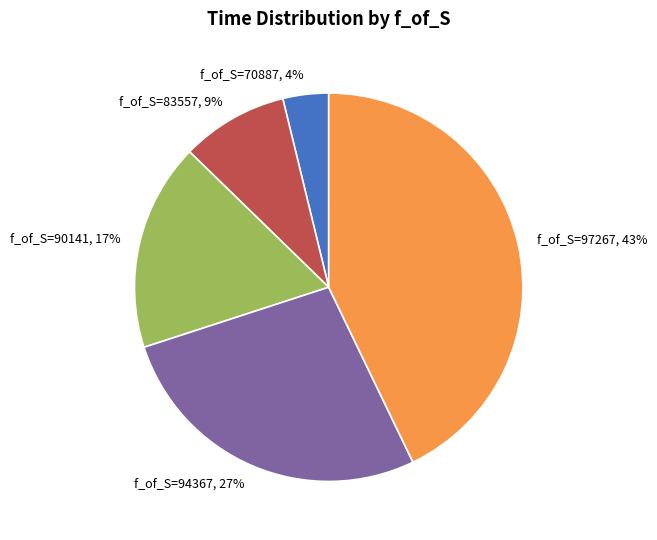

How many slices are in this pie chart?

5